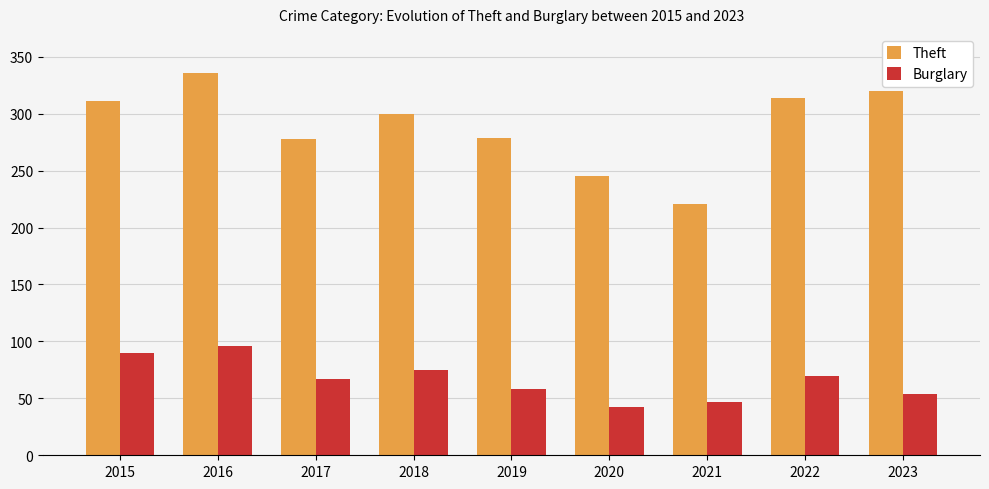

How many categories are shown in the chart?

9